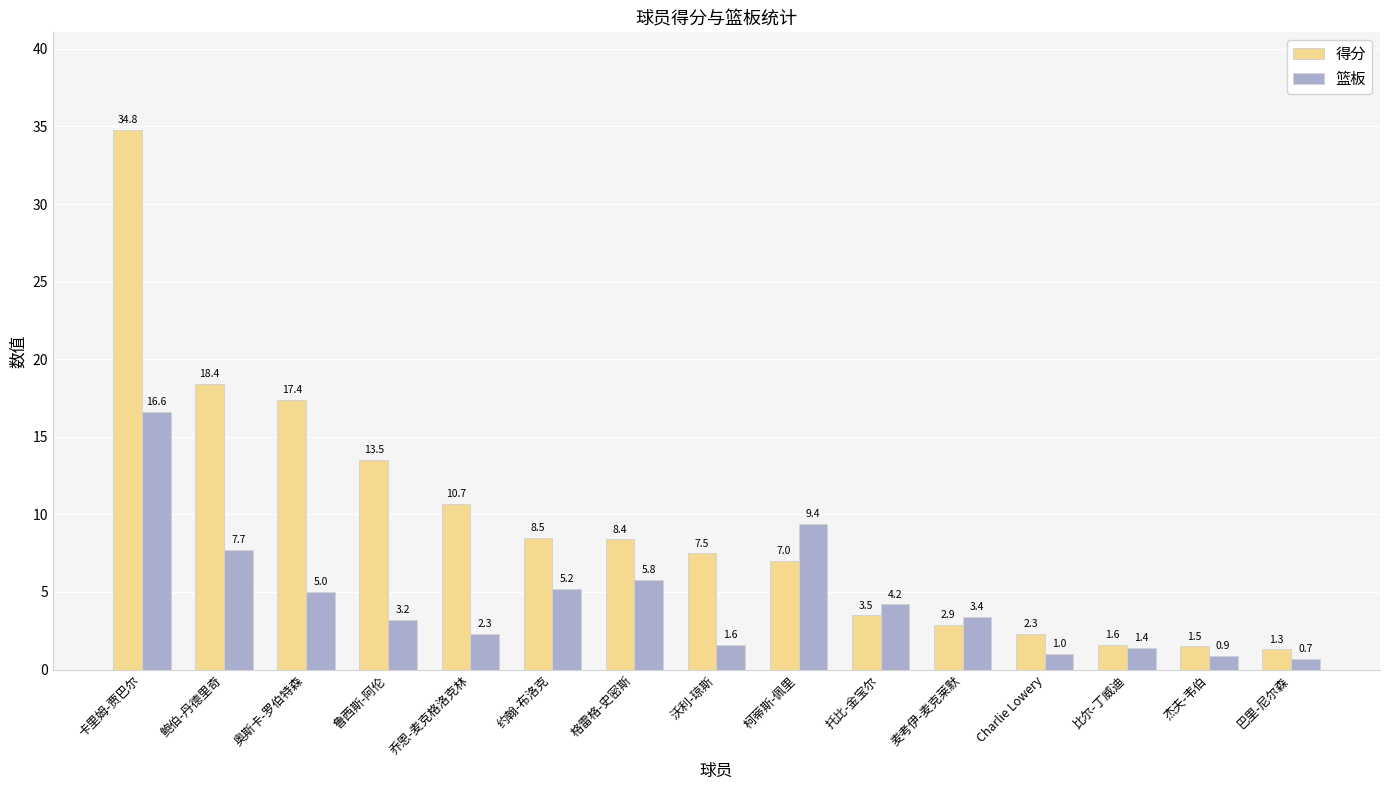

List the series in order of their overall mean, lowest first.

篮板, 得分